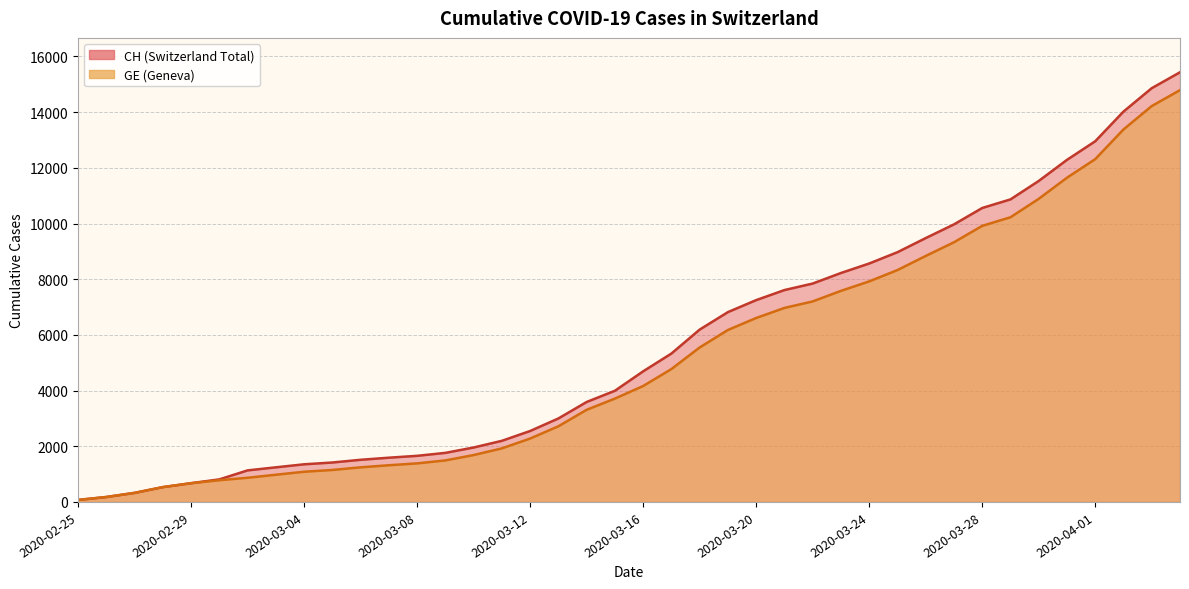

What is the approximate value of CH at 2020-03-20, to the nearest 100?

7200